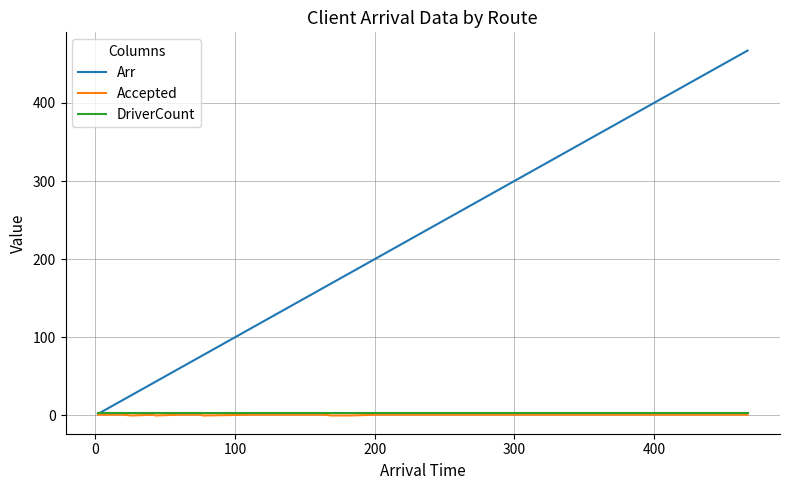

Which series has the largest range (max minus min)?

Arr